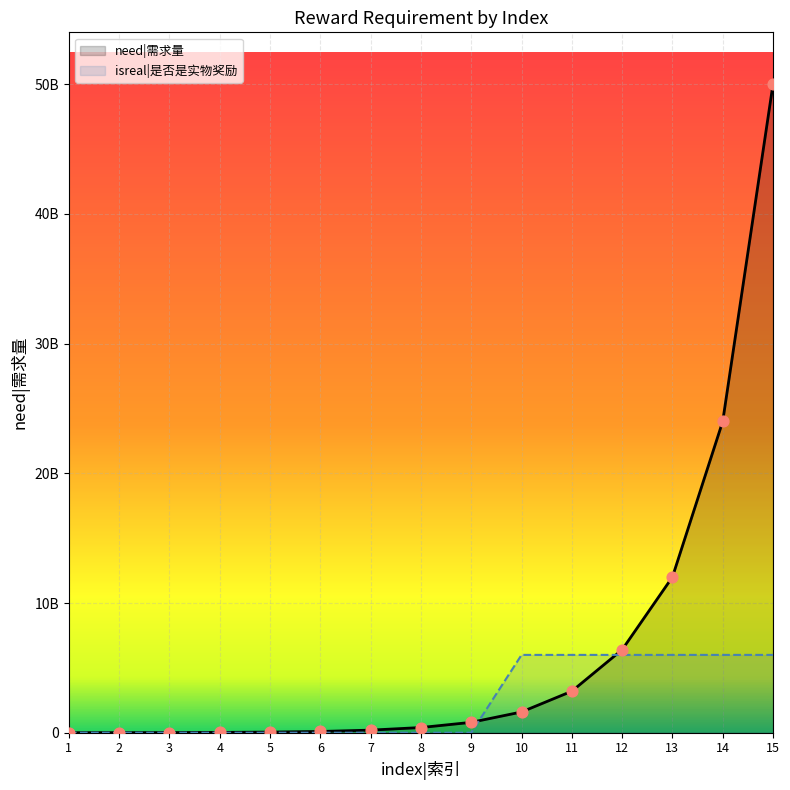

Which series reaches the minimum Y coordinate?

isreal|是否是实物奖励